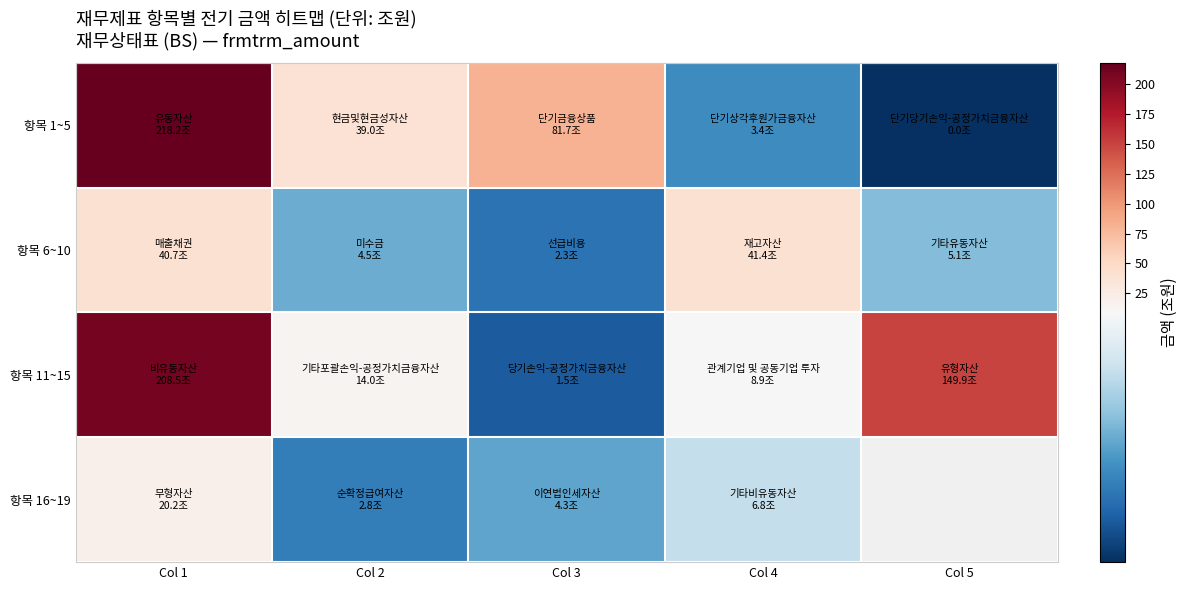

How many categories are shown in the chart?

5